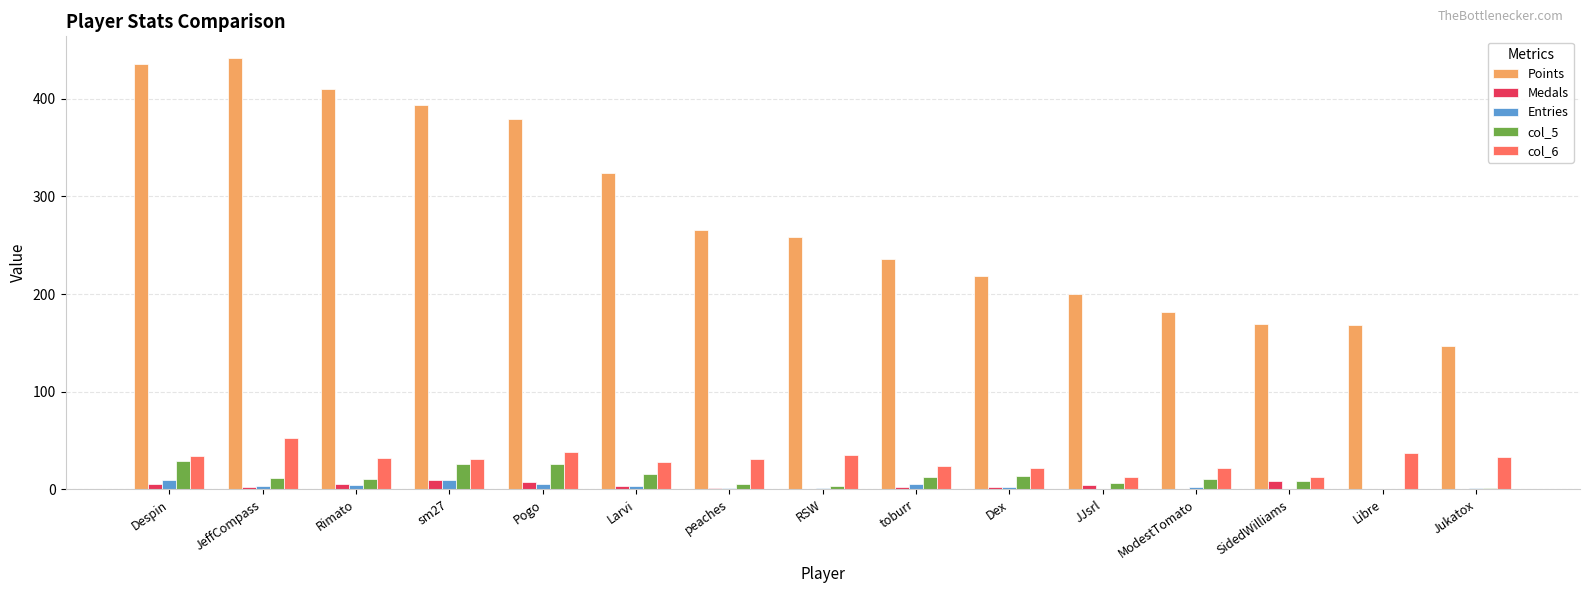

Which series has the largest total across all categories?

Points